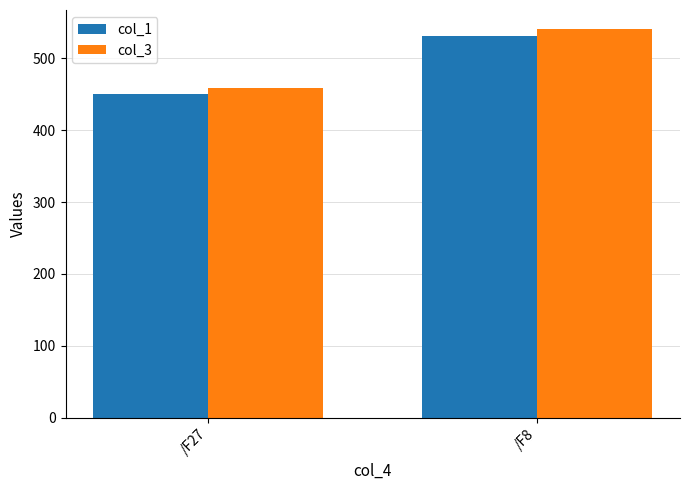

Reading left to right, transcribe all the data shown in this chart.

col_1: /F27=449.9	/F8=531.4
col_3: /F27=458.7	/F8=540.2